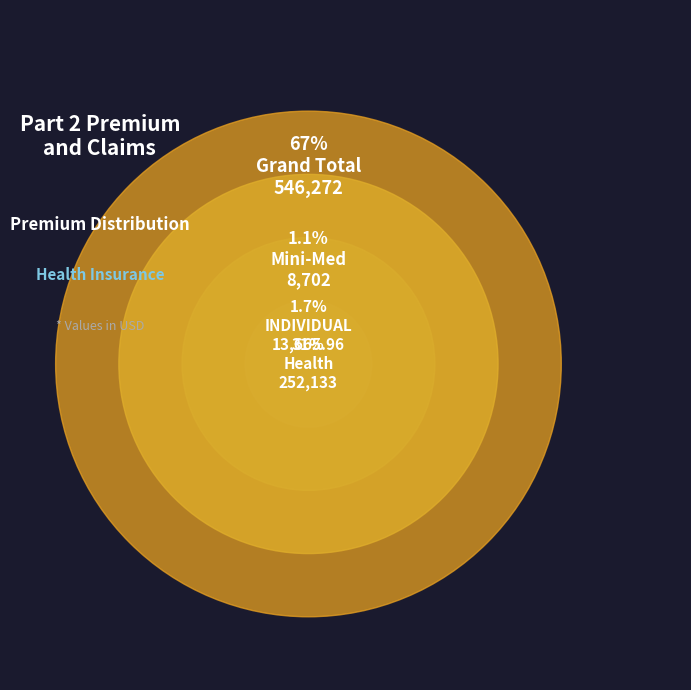

What is the largest slice in the pie chart?

Grand Total Direct Premium